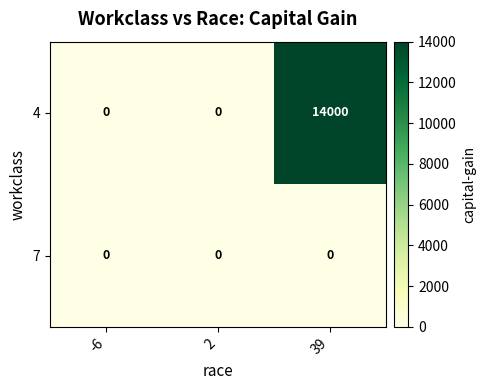

Reading left to right, transcribe all the data shown in this chart.

4: -6=0	2=0	39=14000
7: -6=0	2=0	39=0